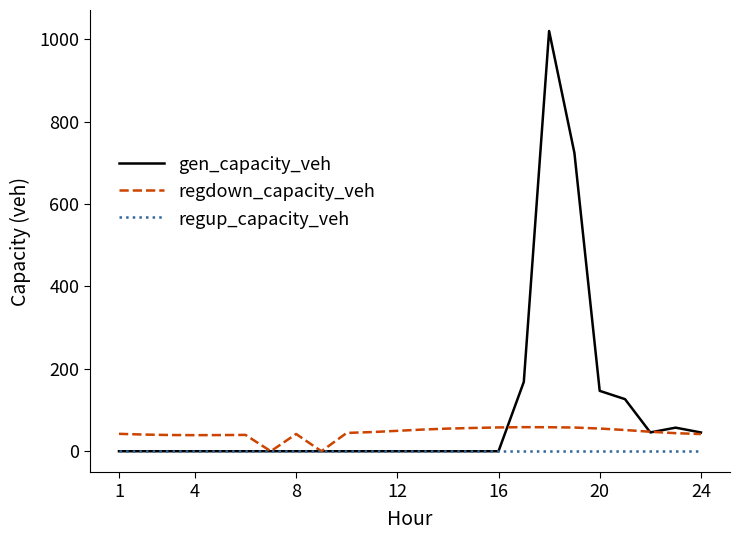

What is the difference between the second highest and minimum values in the gen_capacity_veh series?

724.1